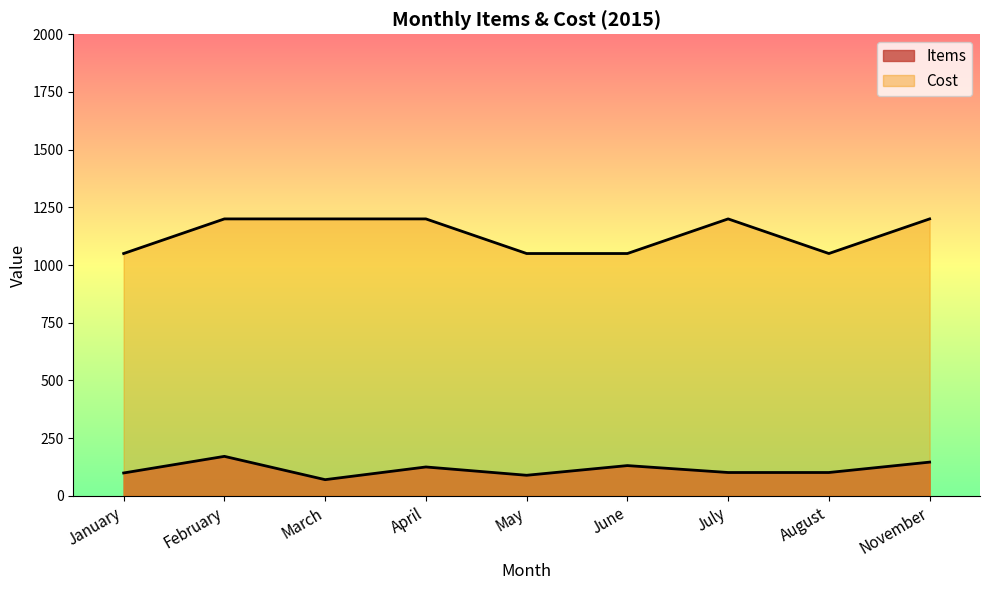

What is the sum of all Items values?

1033